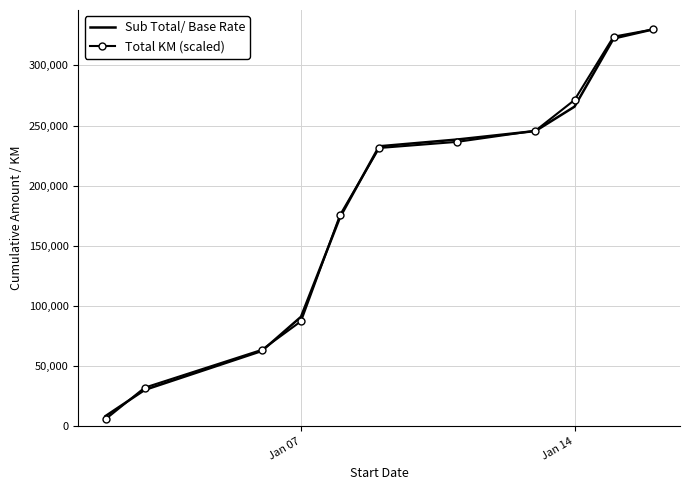

What are all the series names shown in the legend?

Sub Total/ Base Rate, Total KM (scaled)